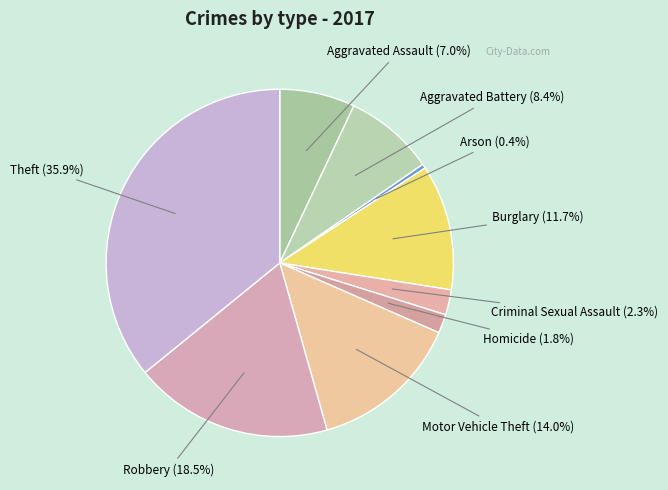

Which slice is the largest?

Theft